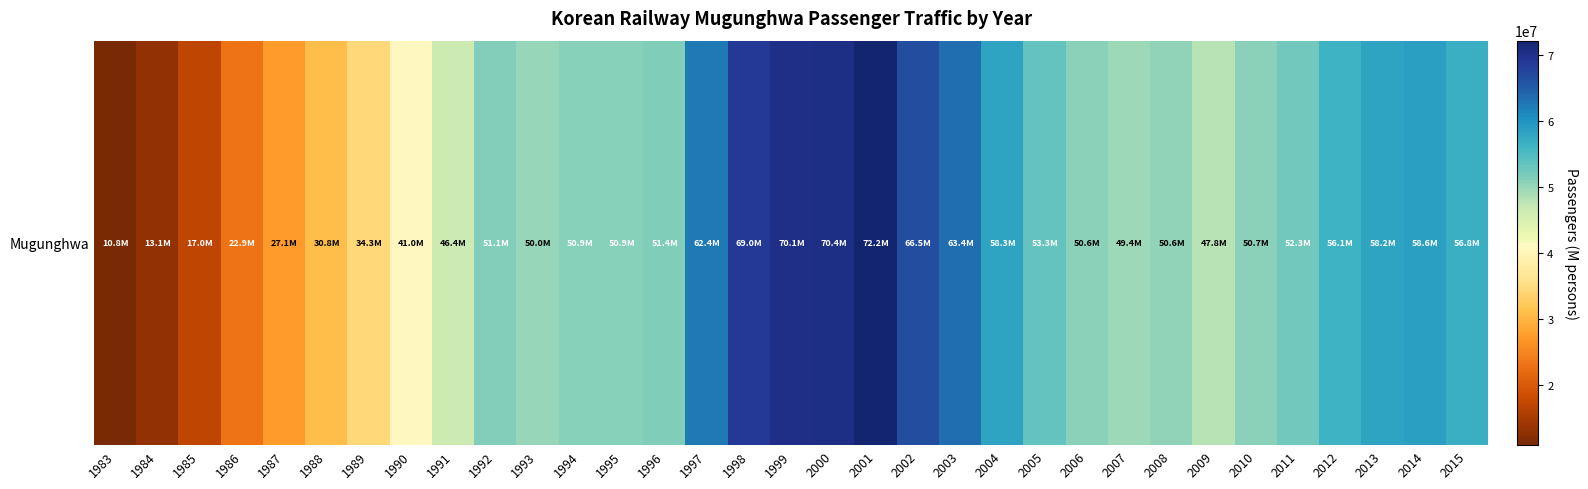

True or false: the data shows 50875486 at 1995.

True